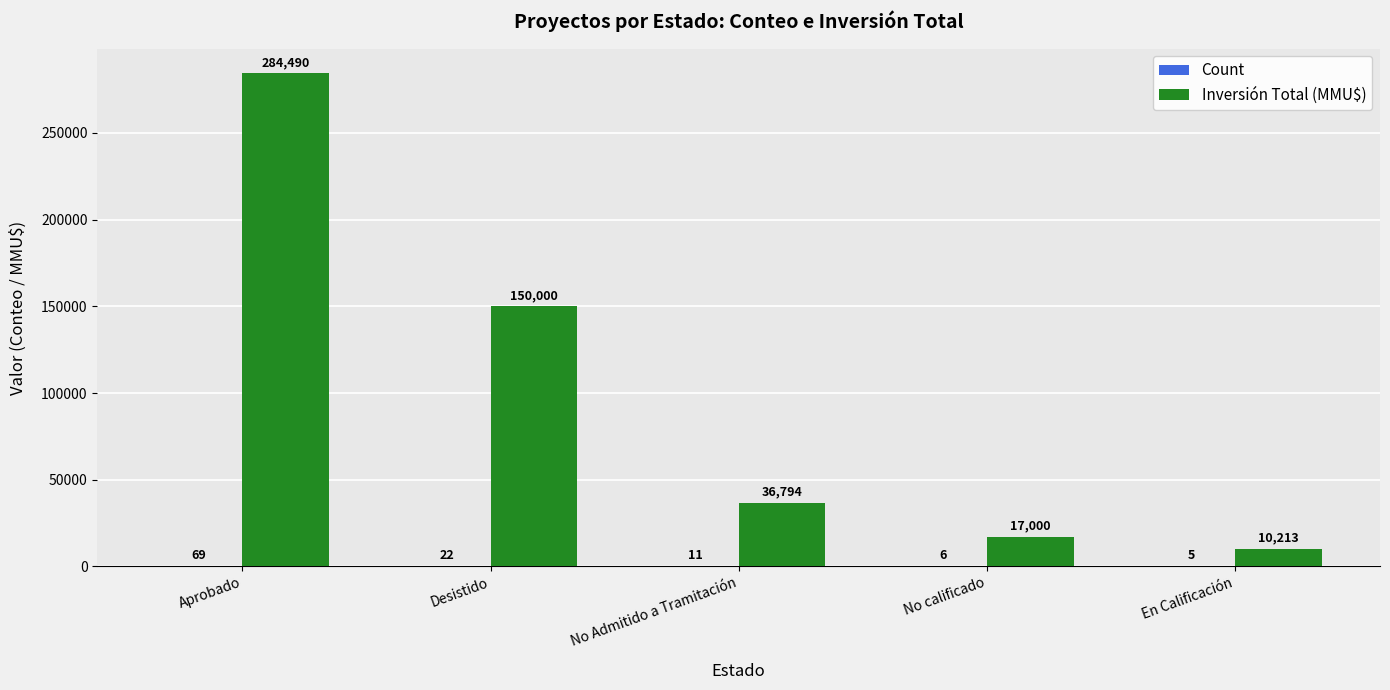

At which category is the sum across all series the highest?

Aprobado